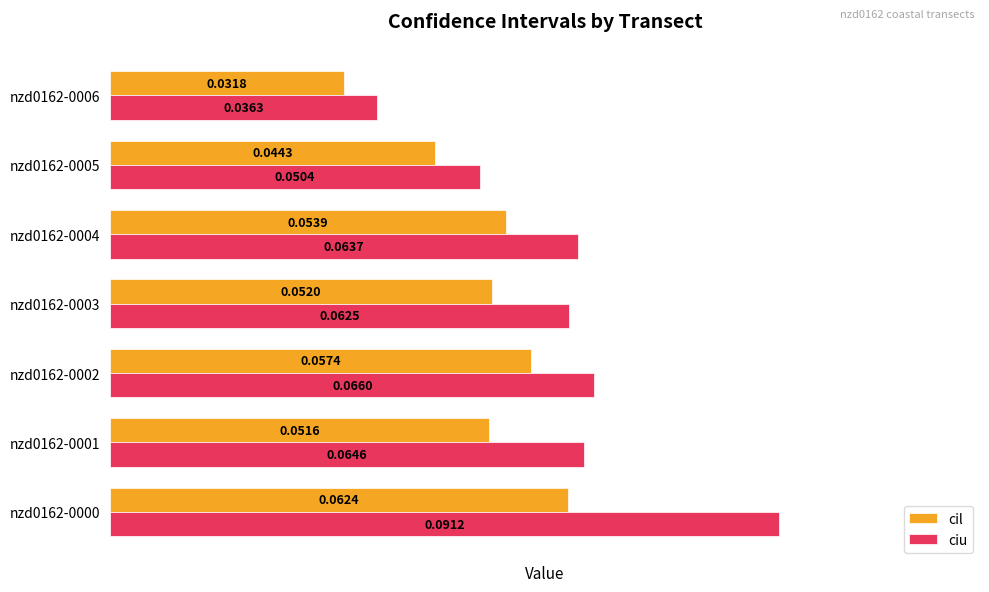

Rank the series by their average value, from highest to lowest.

ciu, cil